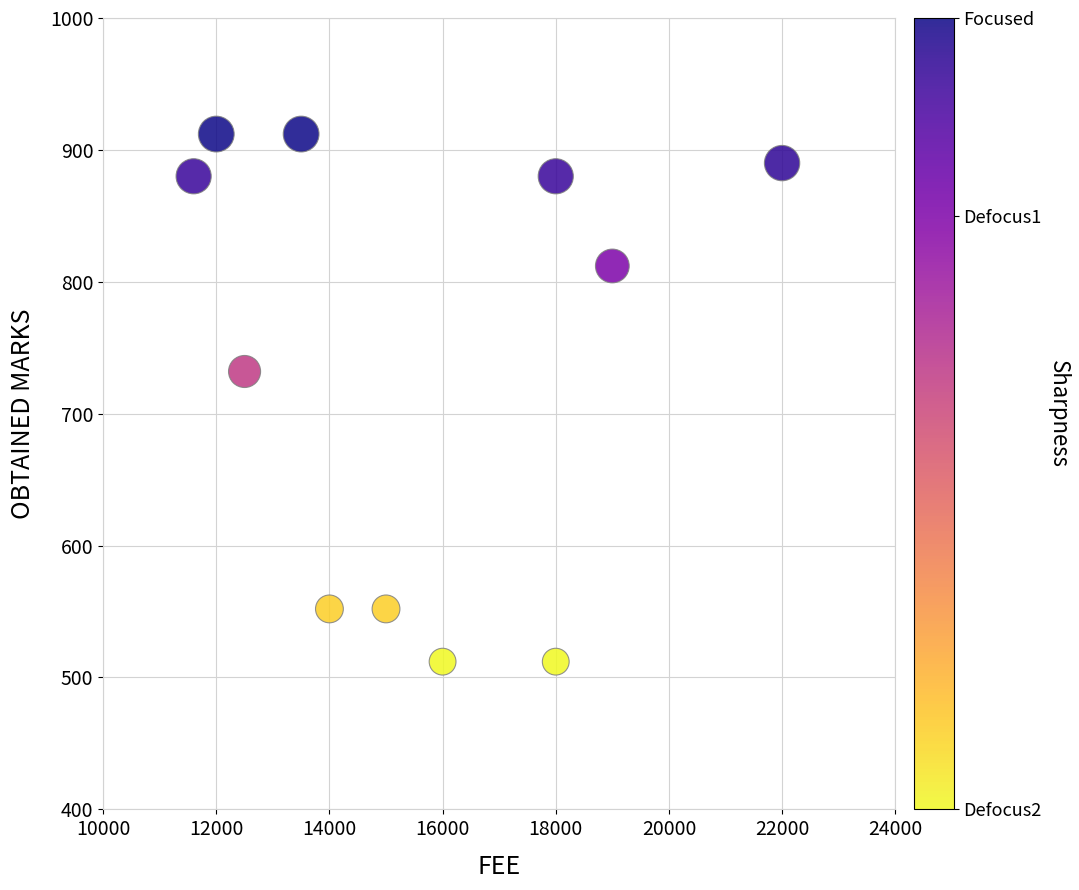

What is the average X value?

15600